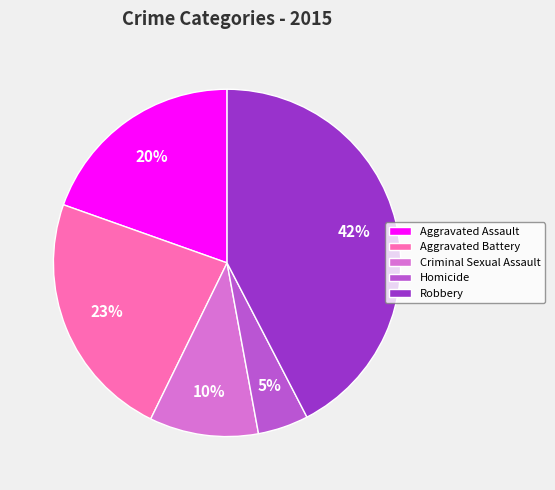

Which slice is the smallest?

Homicide